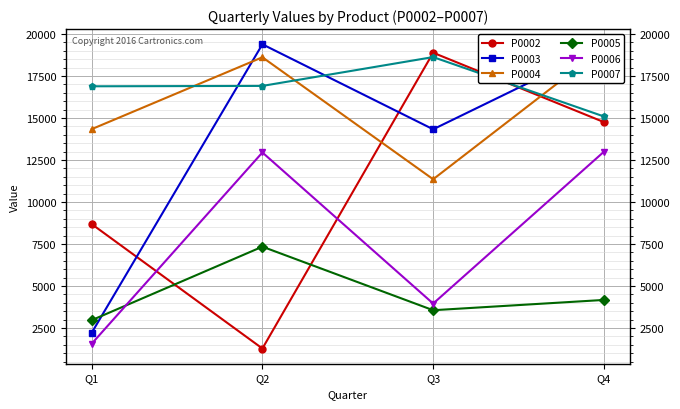

The value of P0002 at Q2 is 295. True or false?

False